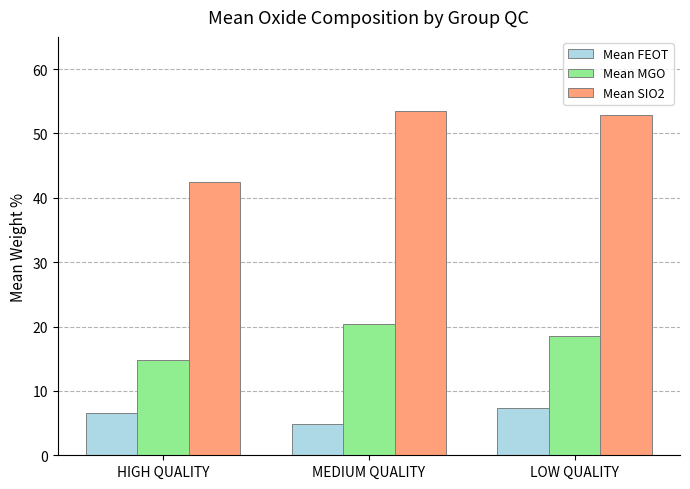

What are all the series names shown in the legend?

Mean FEOT, Mean MGO, Mean SIO2